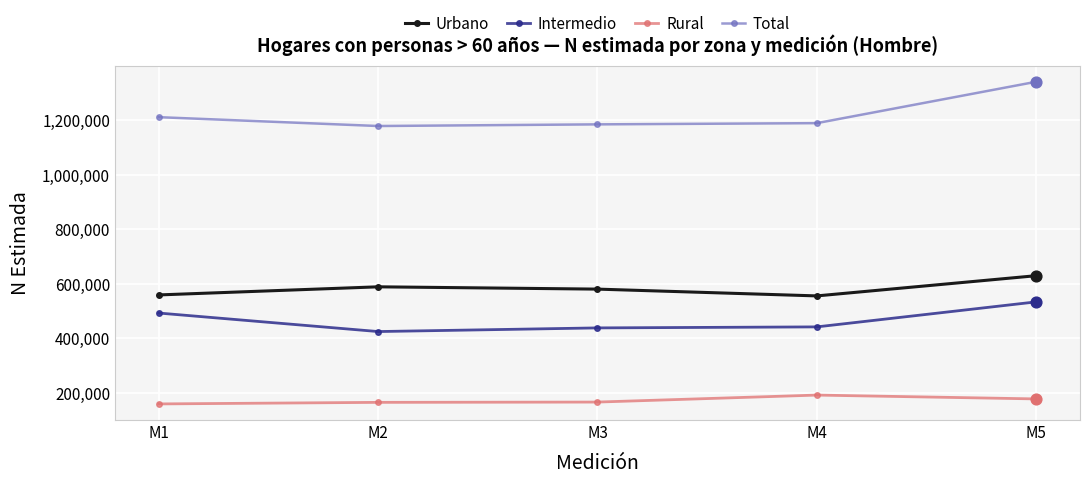

Which series has the widest spread of values?

Total